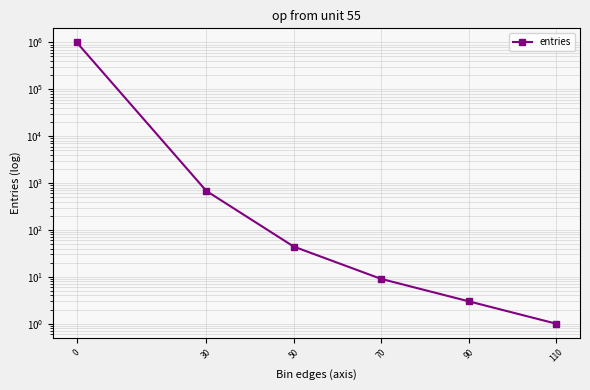

The value at 70 is 15. True or false?

False